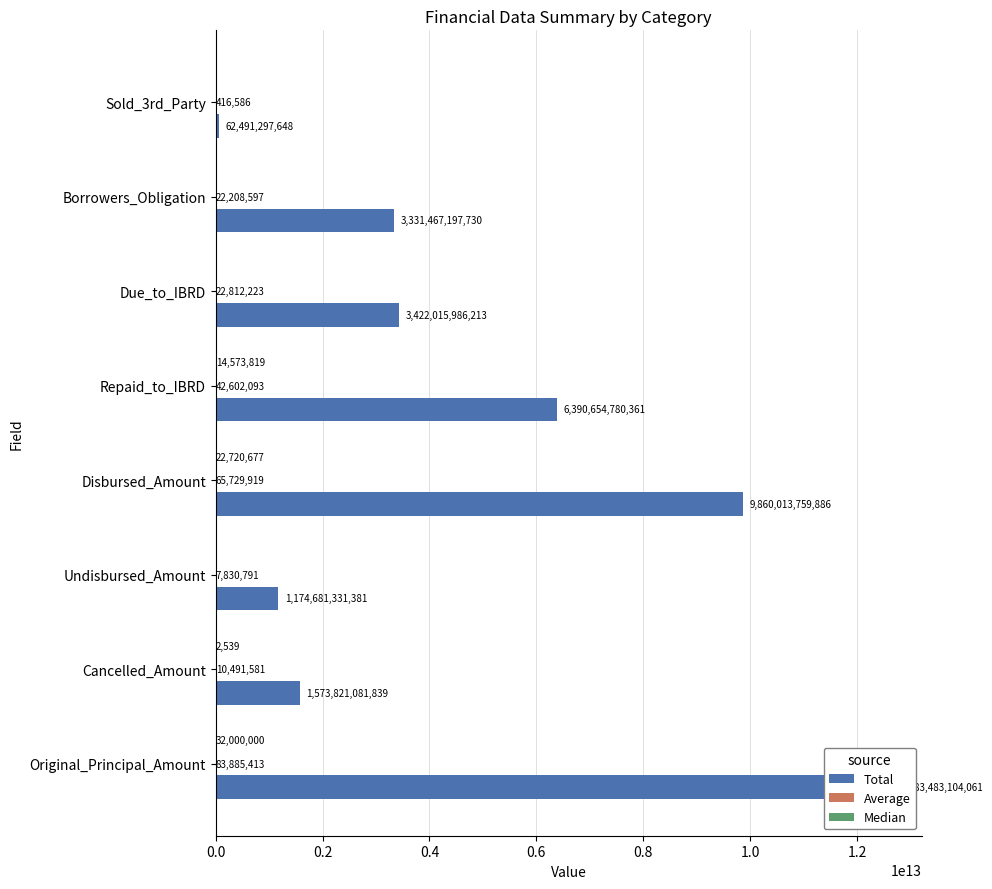

Reading right to left, what are all the values shown in this chart?

Total: 62491297648.4	3331467197729.8	3422015986213.0	6390654780361.3	9860013759886.3	1174681331381.5	1573821081839.2	12583483104061.1
Average: 416586.4	22208596.9	22812223.3	42602093.1	65729919.5	7830791.2	10491581.0	83885413.5
Median: 0.0	0.0	0.0	14573819.3	22720677.2	0.0	2539.1	32000000.0